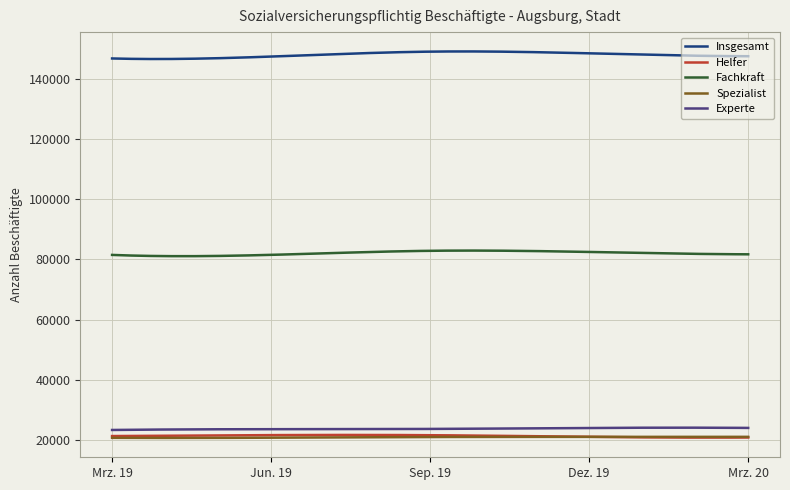

Which series has the widest spread of values?

Insgesamt